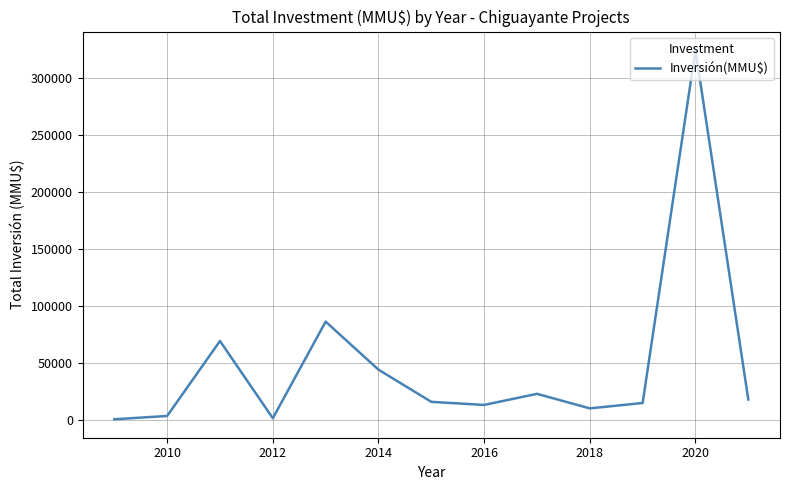

What is the maximum value shown in the chart?

325020